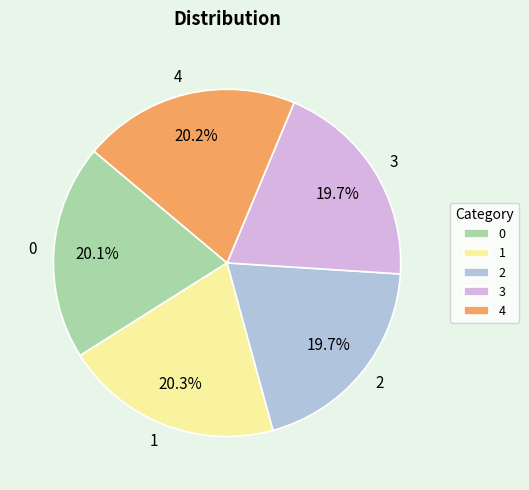

What percentage is the 0 slice, to the nearest percent?

20%